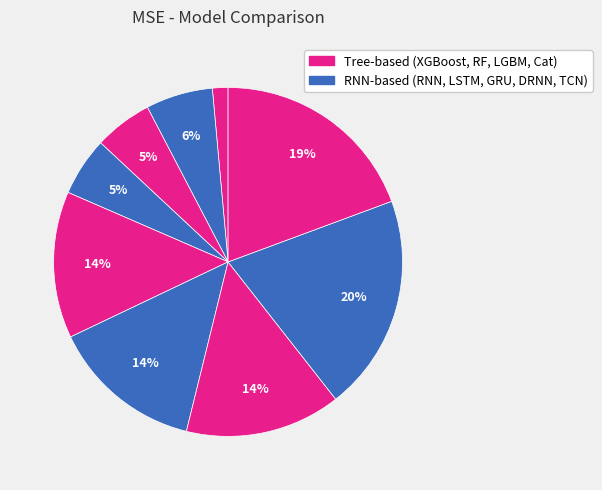

How many slices are in this pie chart?

9